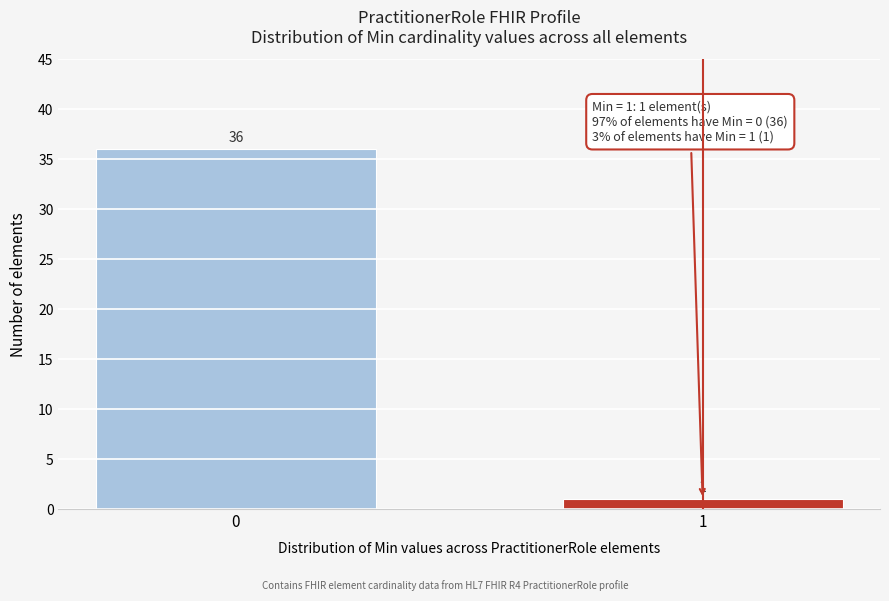

Reading left to right, list all the values displayed in this chart.

36	1